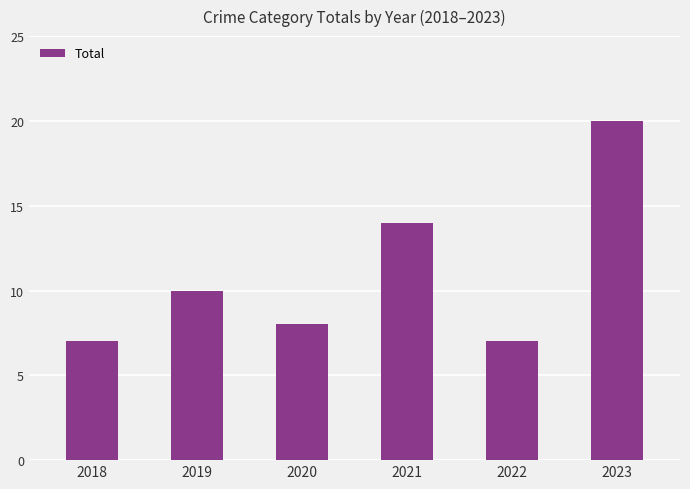

Which has a higher value, 2018 or 2019?

2019